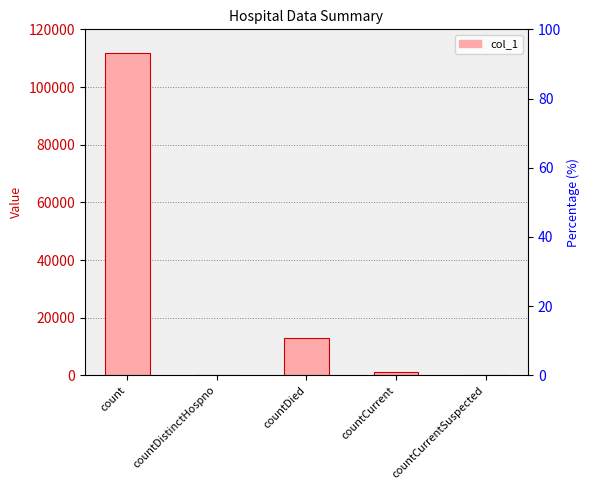

What is the label of the 1st bar from the right?

countCurrentSuspected